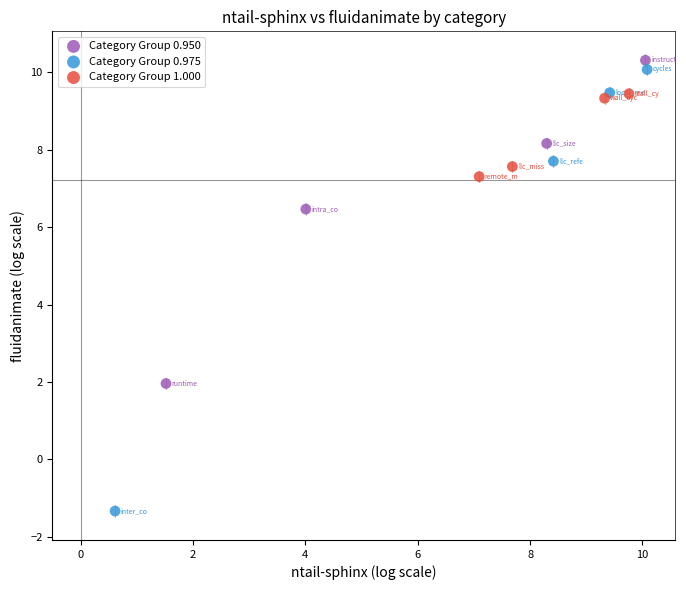

Which series has the largest Y range (max minus min)?

Category Group 0.975